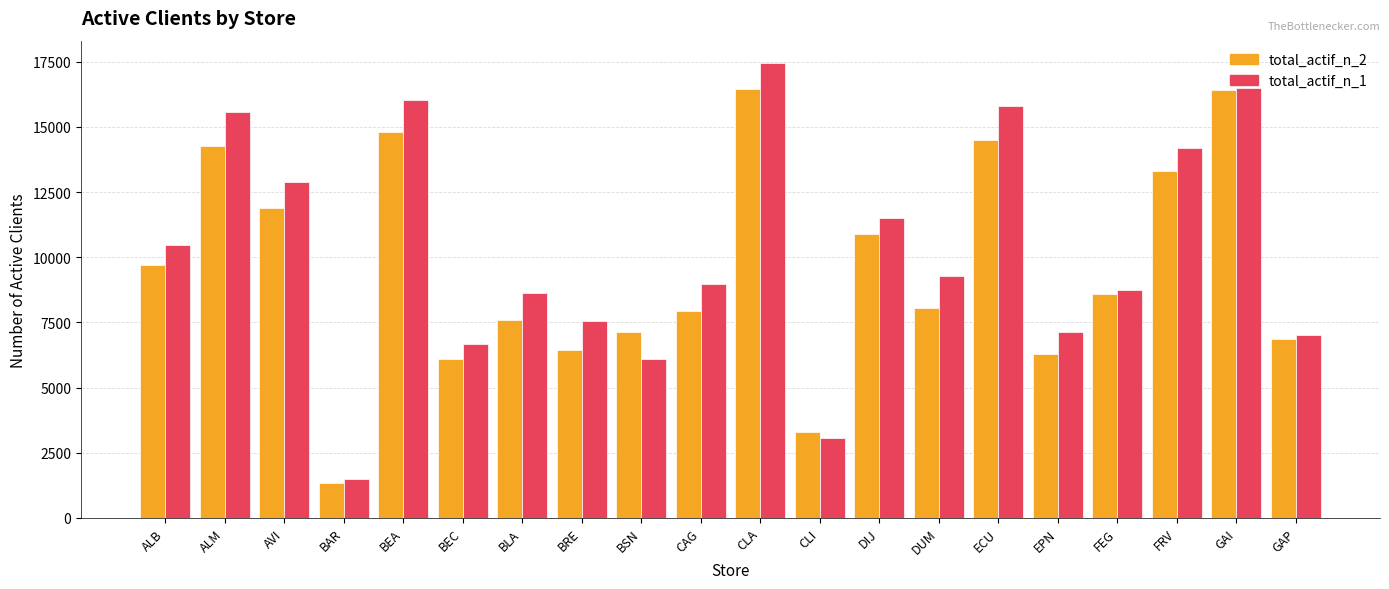

Are the bars grouped side by side (vs. stacked)?

Yes